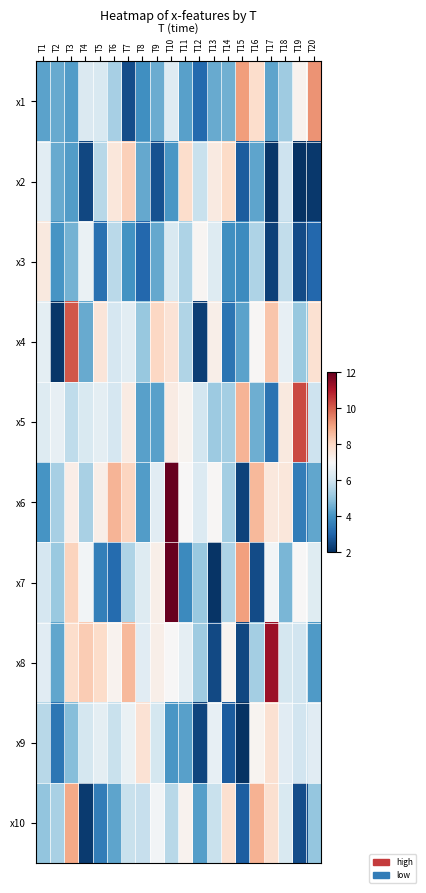

How many data points does each series have?

20